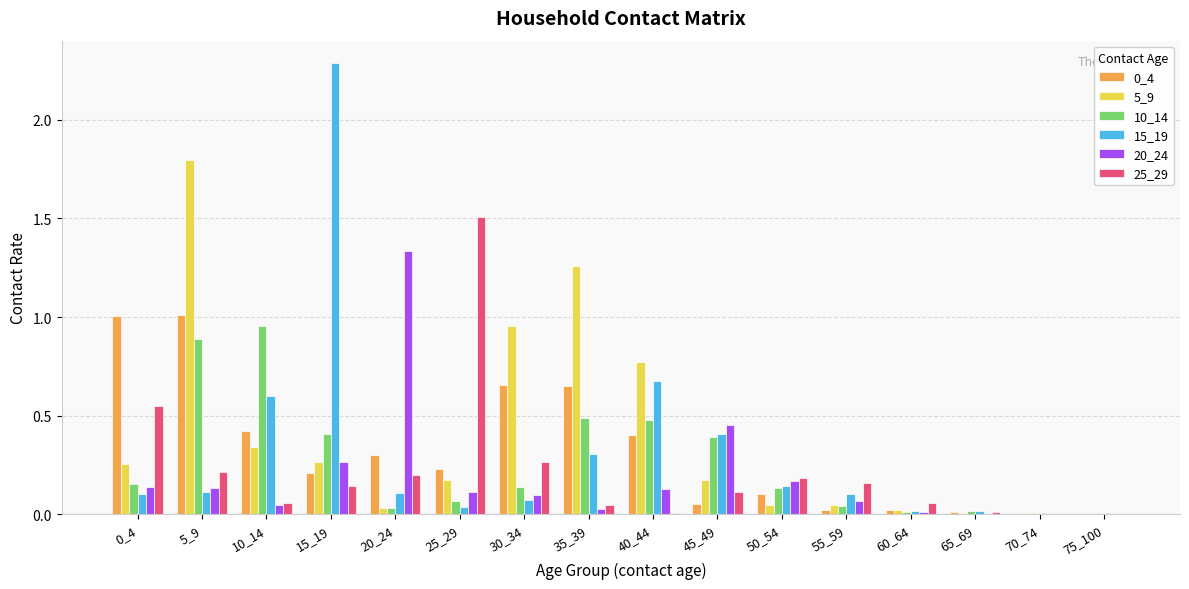

The value of 20_24 at 65_69 is 0.0. True or false?

True